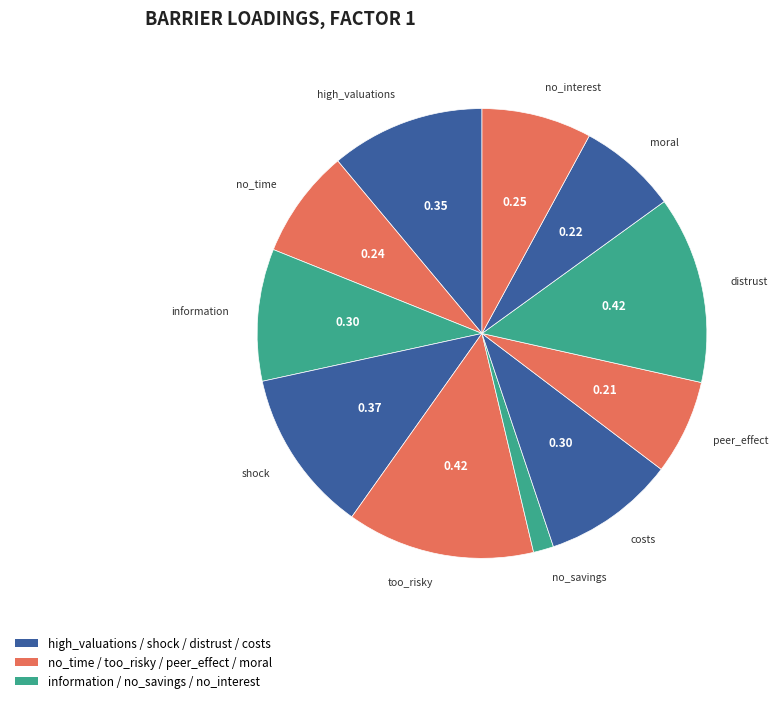

Is it true that high_valuations is 18% of the pie?

False